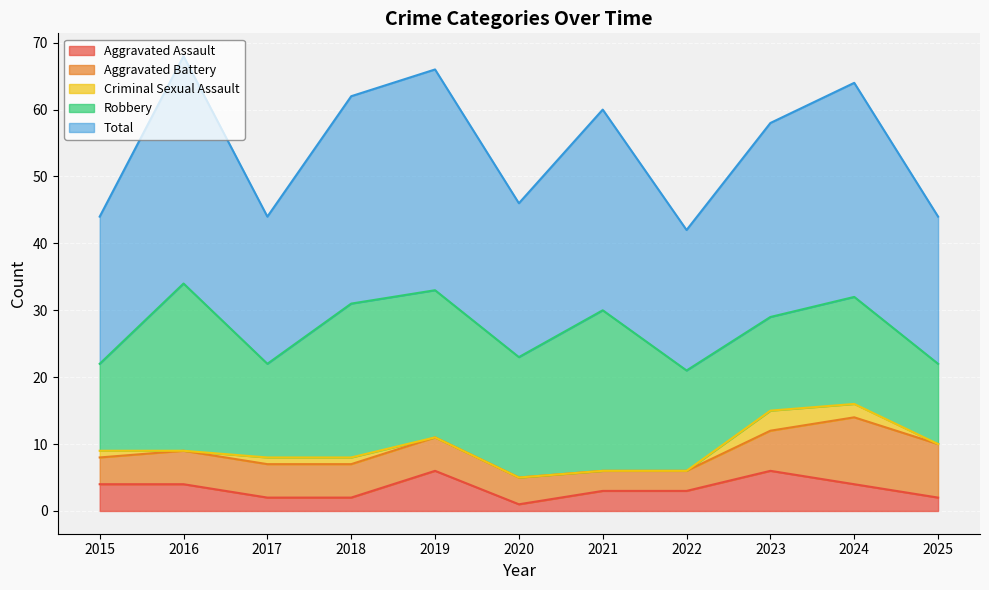

How many interior local peaks does the Aggravated Assault series have?

2